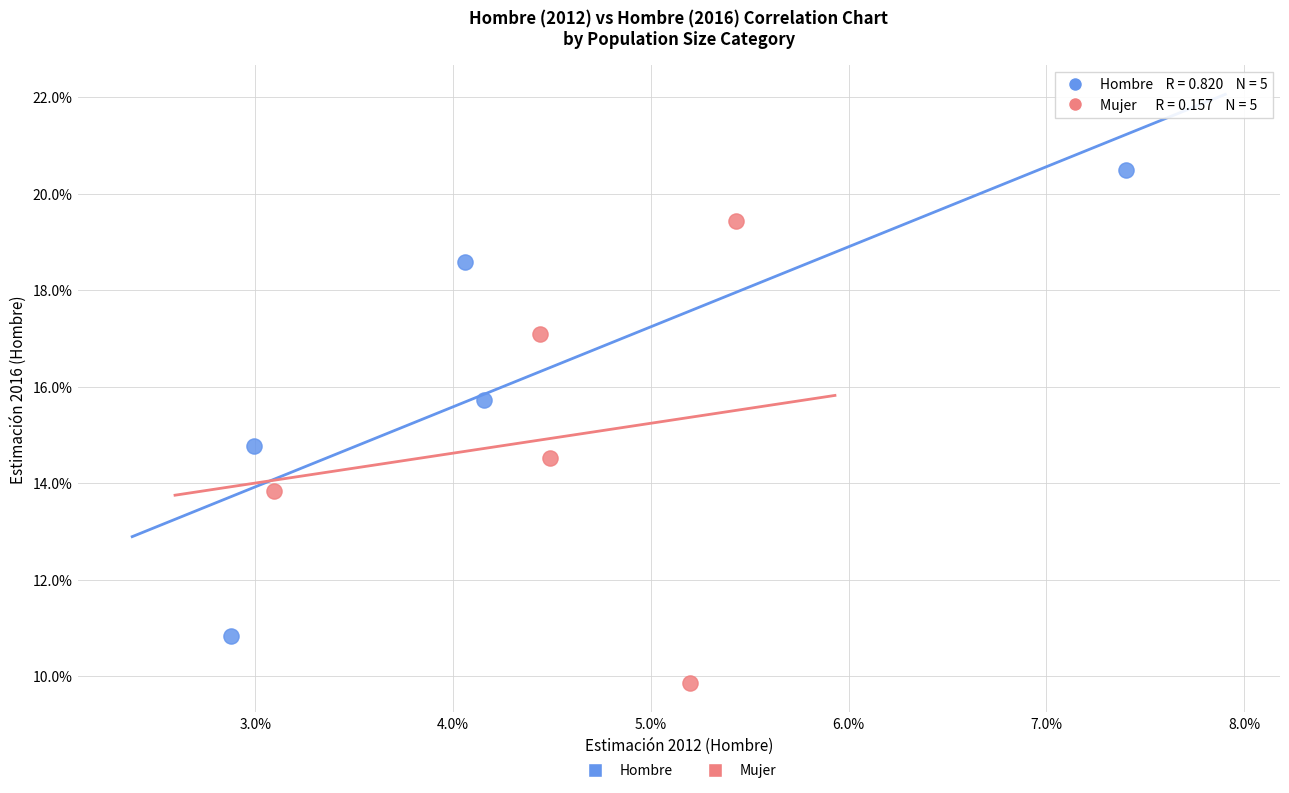

Which series contains the highest Y value?

Hombre